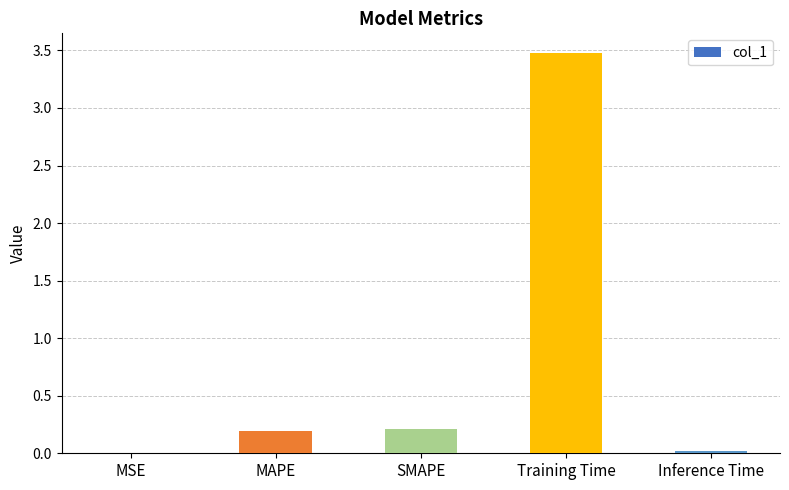

At which category does the chart reach its peak across all series?

Training Time